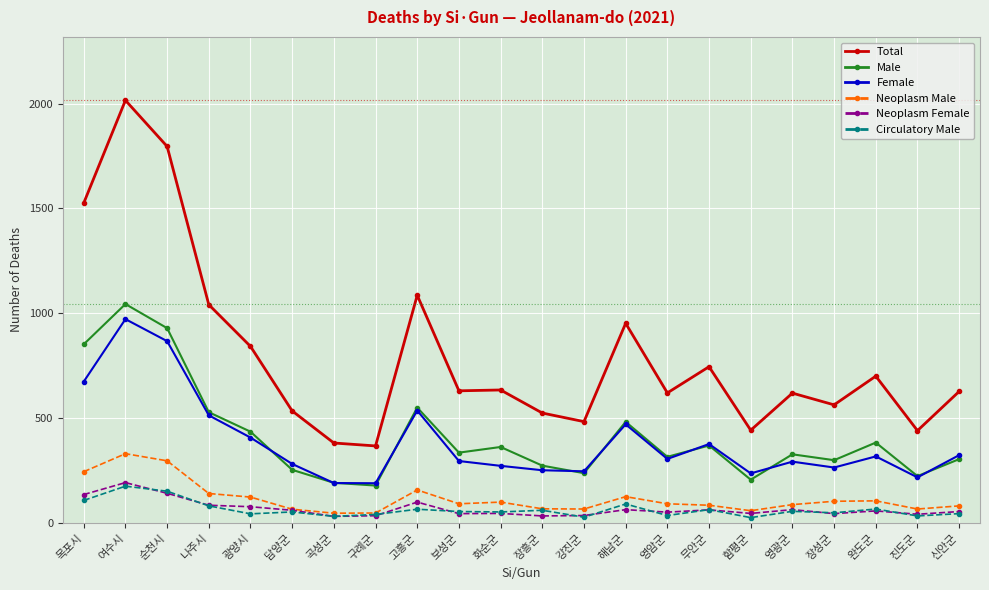

At which category is the sum across all series the highest?

여수시